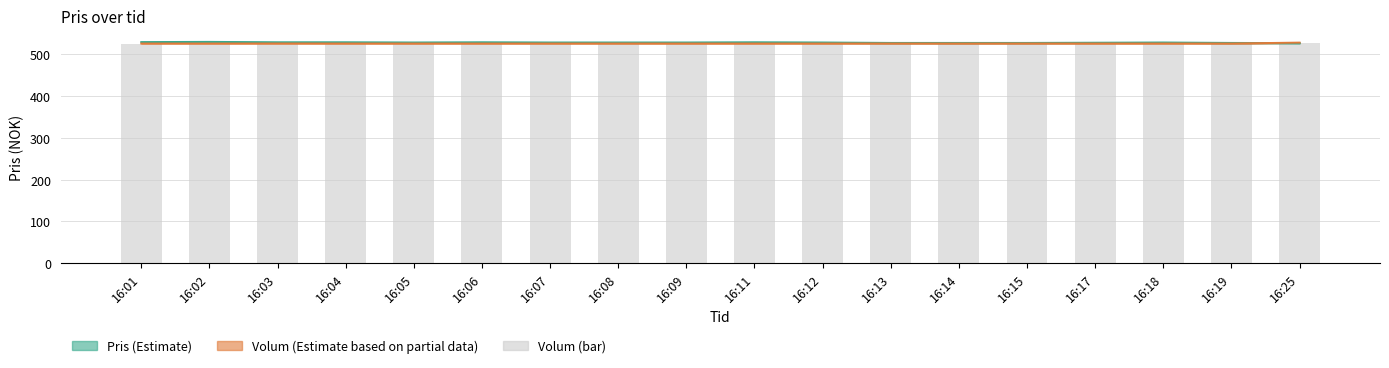

What is the sum of the Pris (Estimate) values at 16:01 and 16:14?

1055.0